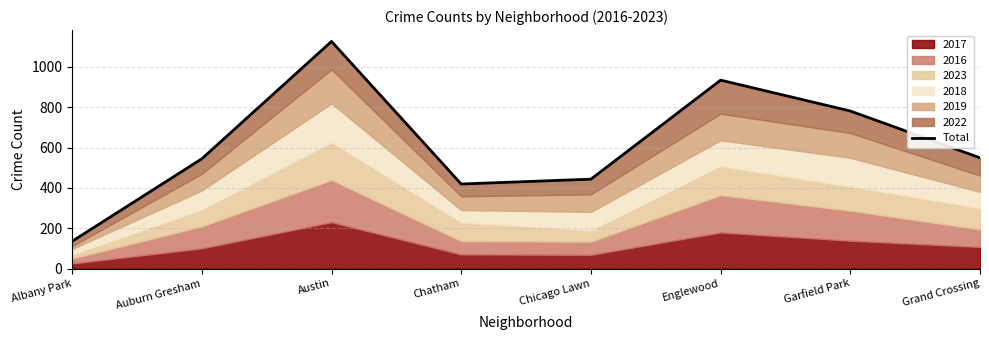

Which category has the lowest value across all series?

Albany Park